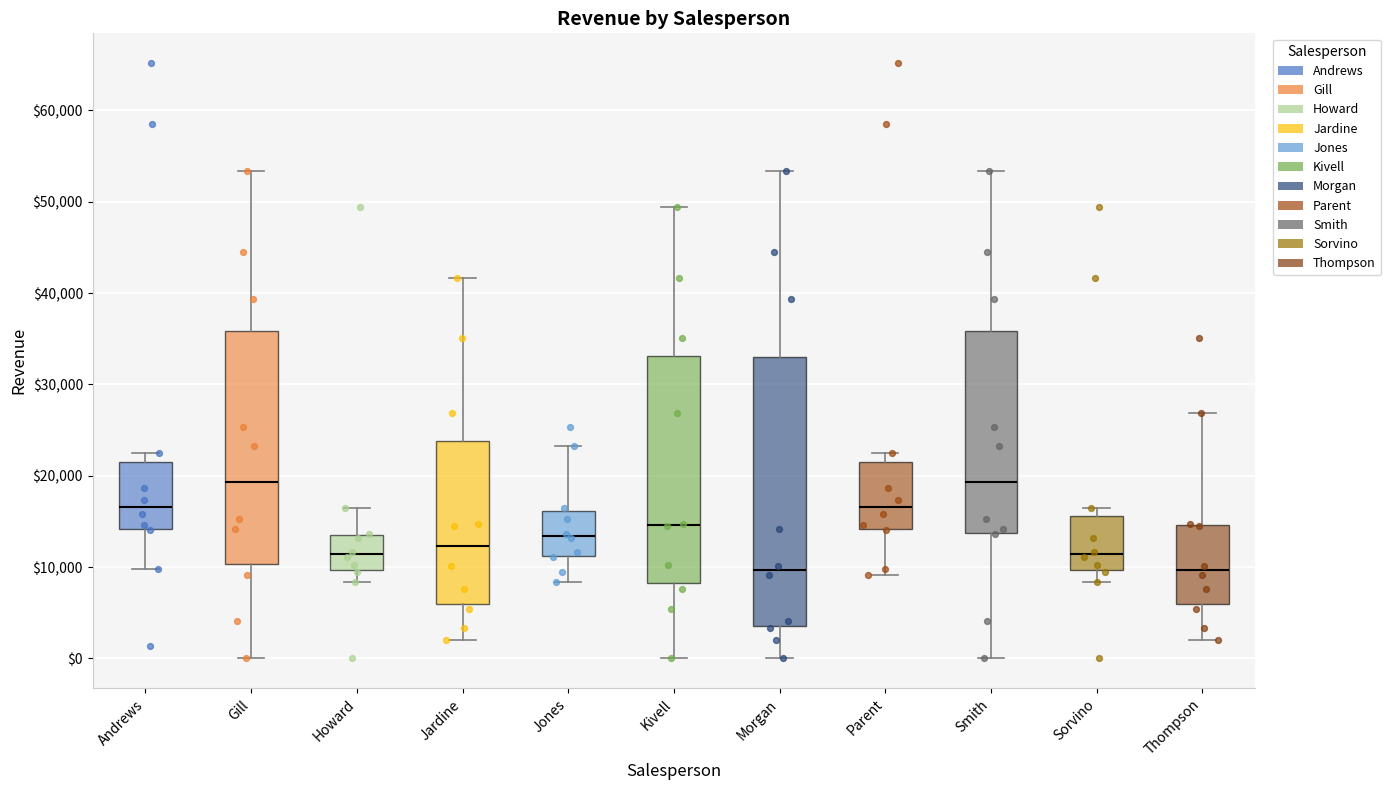

Where does the median line of the box for Parent sit on the y-axis? The values are not printed on the chart, so give them approximately, as read against the axis.

17000